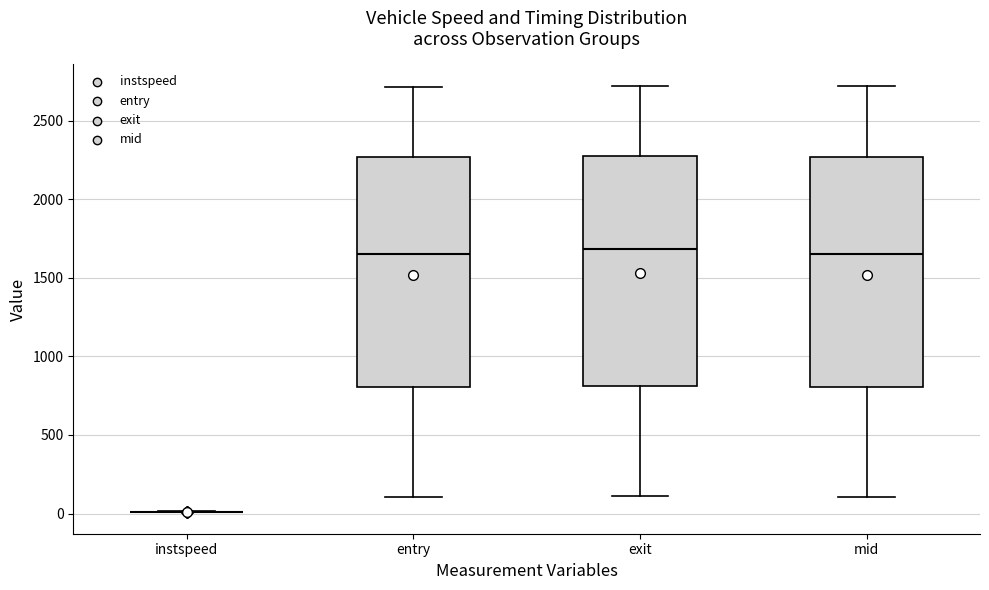

Reading left to right, read every box against the y-axis: the position of its median line, the range the box covers, and the ends of its whiskers. The values are not printed on the chart, so give them approximately, as read against the axis.

instspeed: box collapsed to a line at 0, whiskers 0 to 0
entry: median 1650, box 800 to 2250, whiskers 100 to 2700
exit: median 1700, box 800 to 2250, whiskers 100 to 2700
mid: median 1650, box 800 to 2250, whiskers 100 to 2700